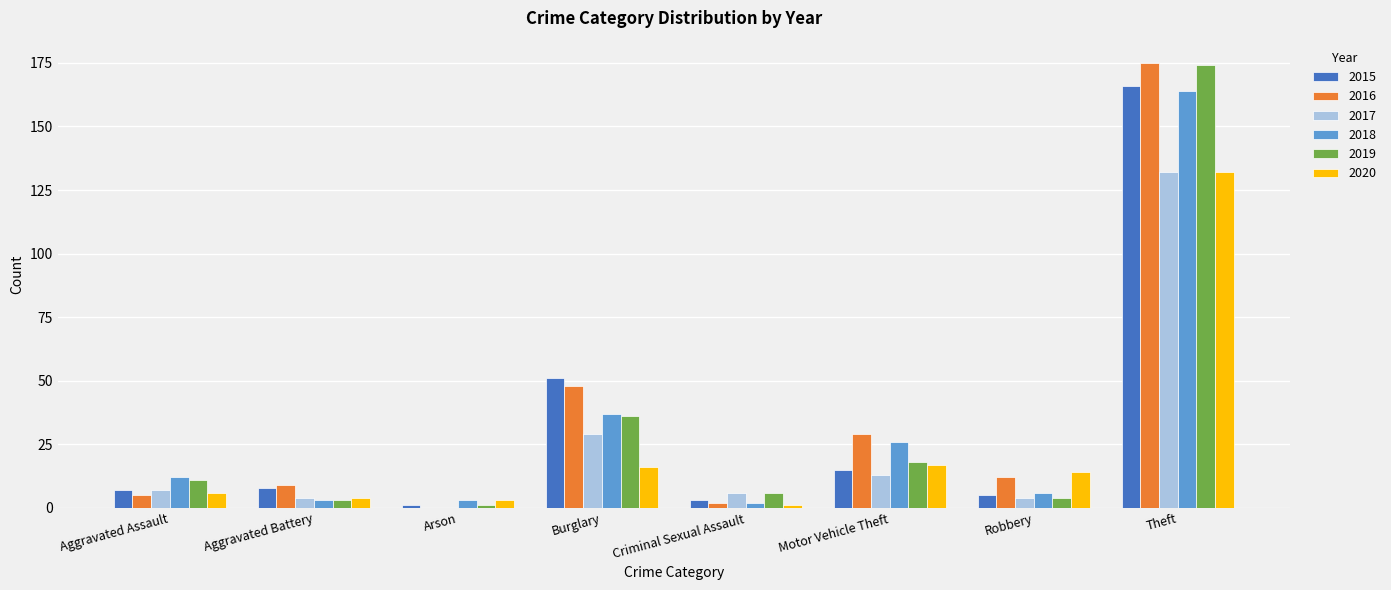

What is the total value across all series at Theft?

943